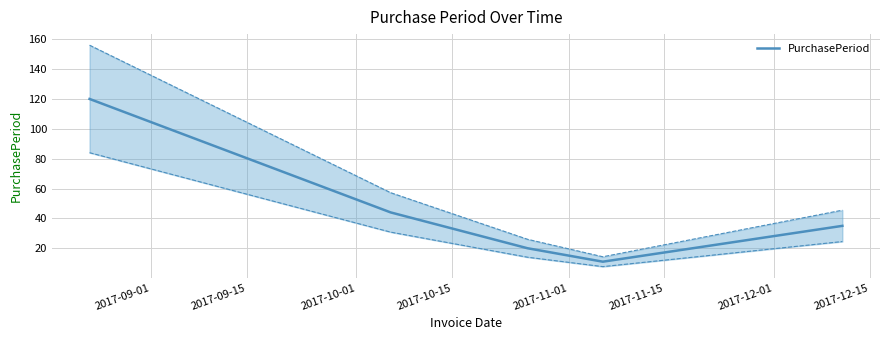

What is the maximum value for PurchasePeriod?

120